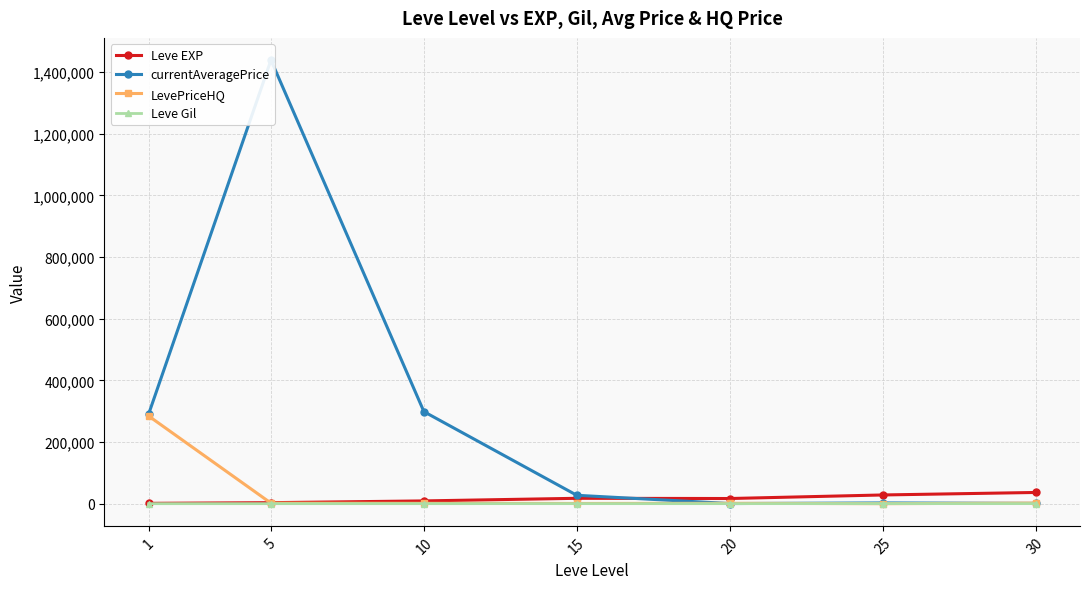

Is the value of Leve Gil at 10 greater than the value of currentAveragePrice at 10?

No